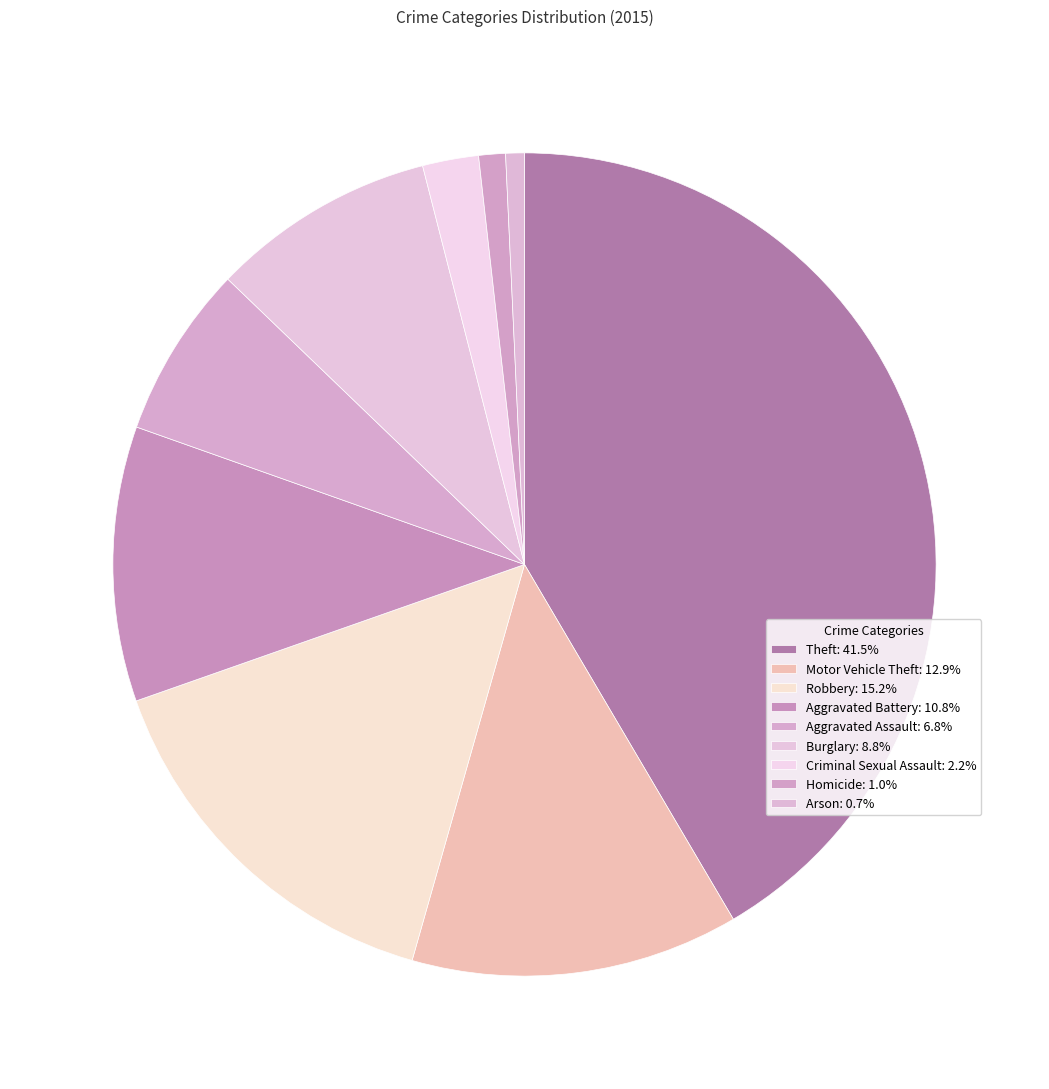

Rank the categories by value from highest to lowest.

Theft, Robbery, Motor Vehicle Theft, Aggravated Battery, Burglary, Aggravated Assault, Criminal Sexual Assault, Homicide, Arson